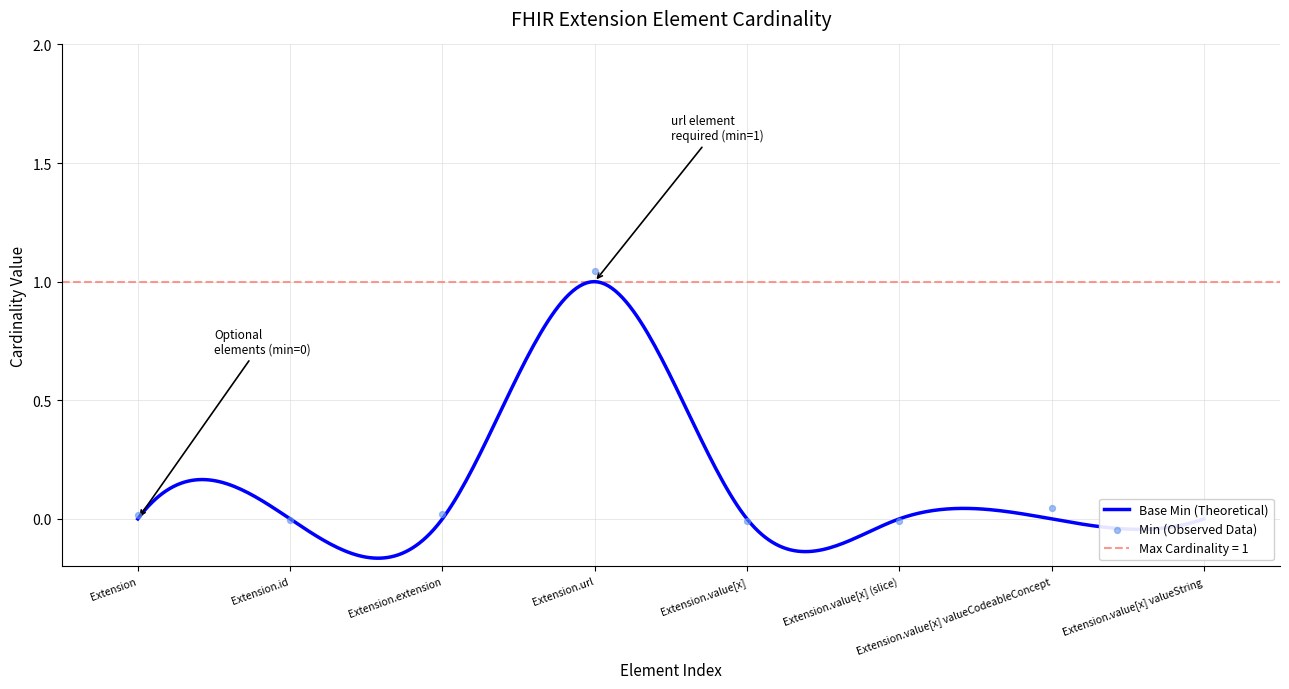

Which has a higher value, Extension.value[x] valueCodeableConcept or Extension.extension?

Extension.value[x] valueCodeableConcept